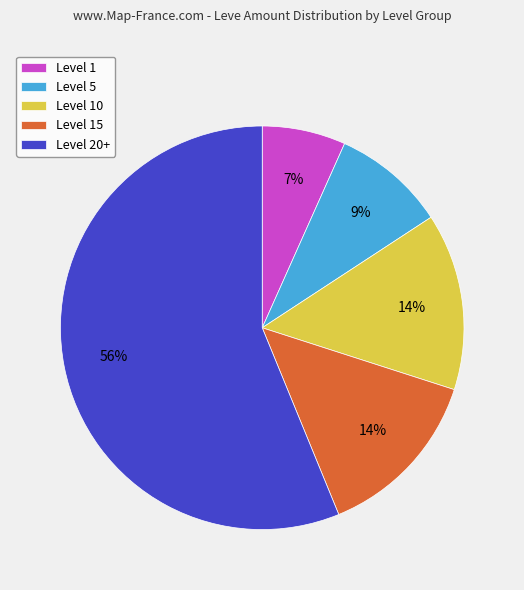

Approximately how many times larger is the value at Level 5 compared to Level 10?

0.6